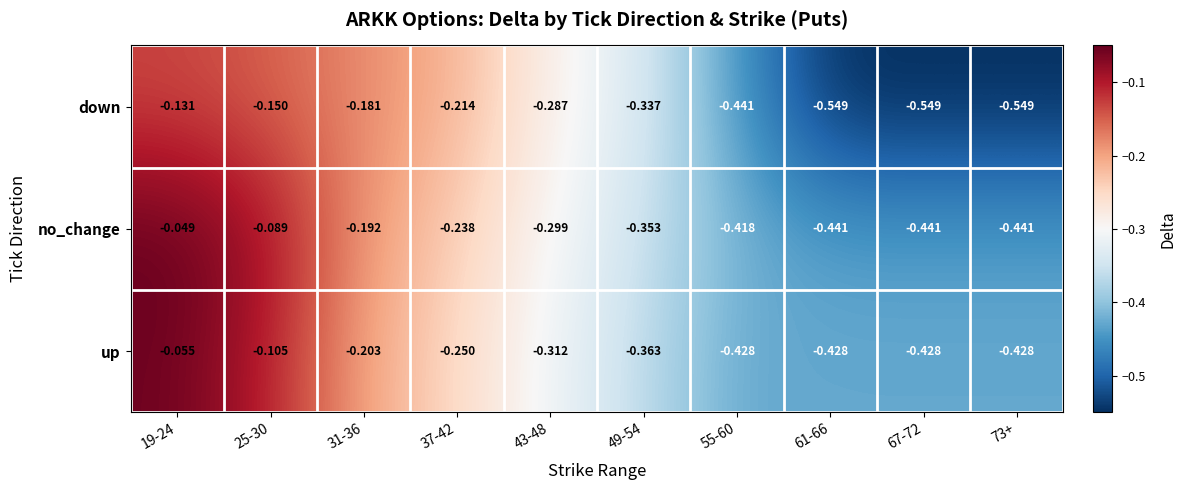

Which series has the largest range (max minus min)?

down